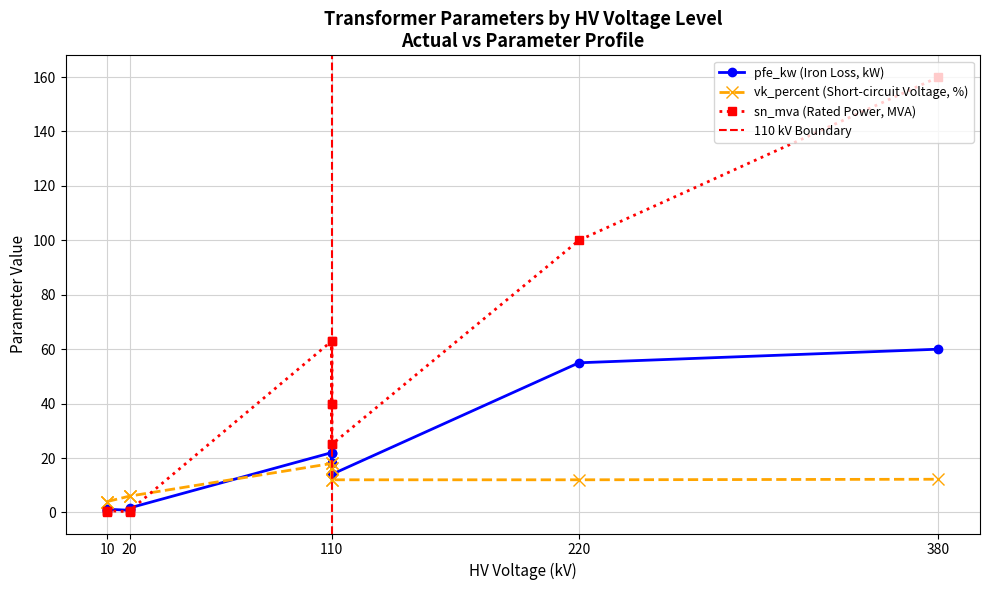

Is the value of vk_percent at 0.4 MVA 20/0.4 kV greater than the value of sn_mva at 63 MVA 110/20 kV?

No